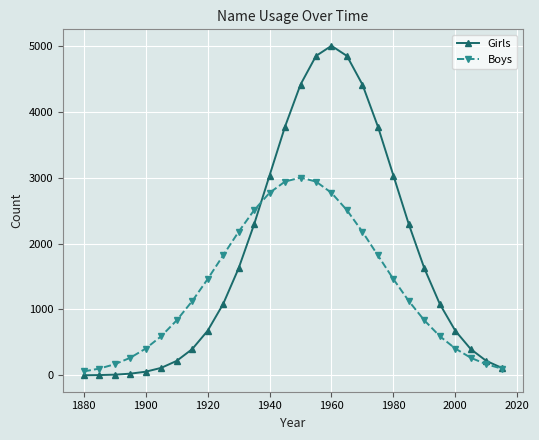

How many series are shown in this chart?

2